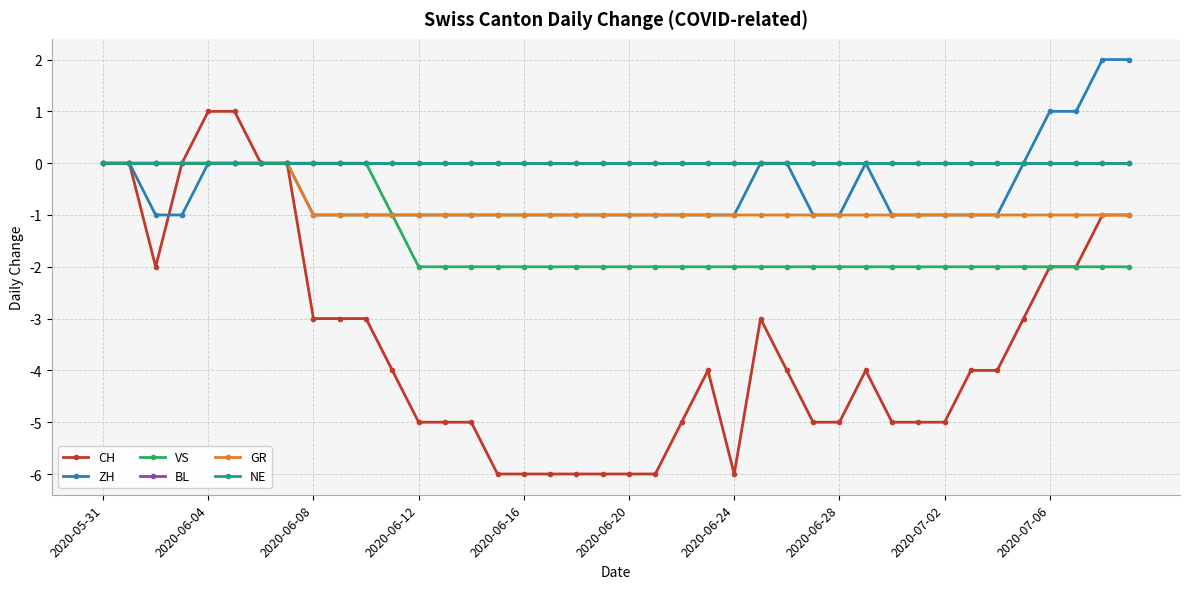

True or false: ZH and VS cross at least once.

False